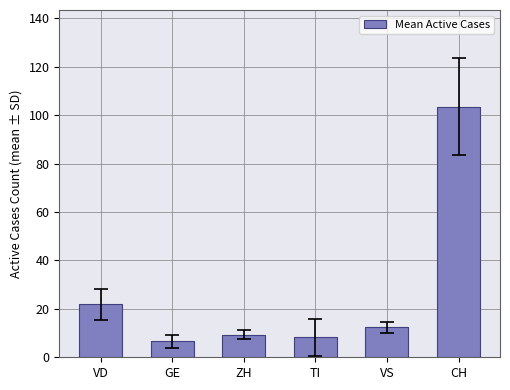

Is it true that the value at ZH is 9.3?

True